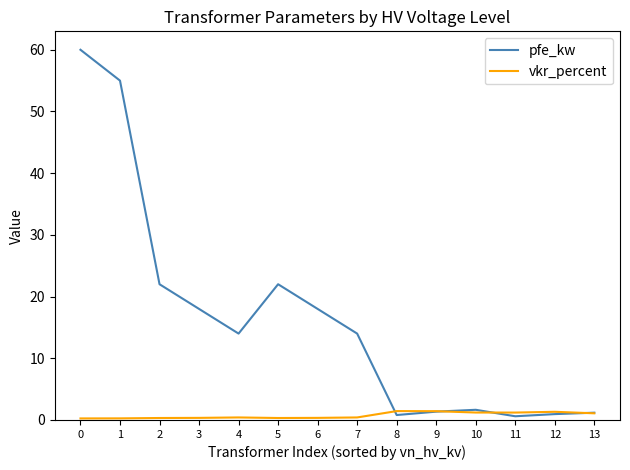

At 5, list the series in order from smallest to largest.

vkr_percent, pfe_kw